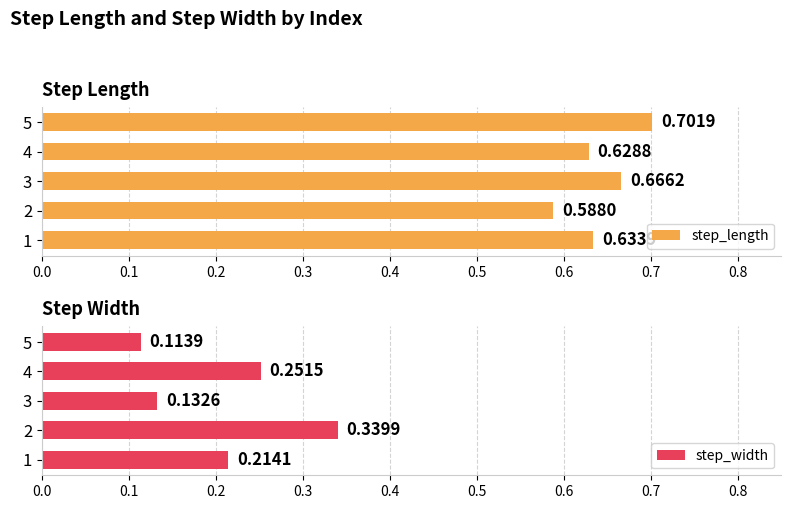

List the labels in order of step_length value, smallest first.

2, 4, 1, 3, 5